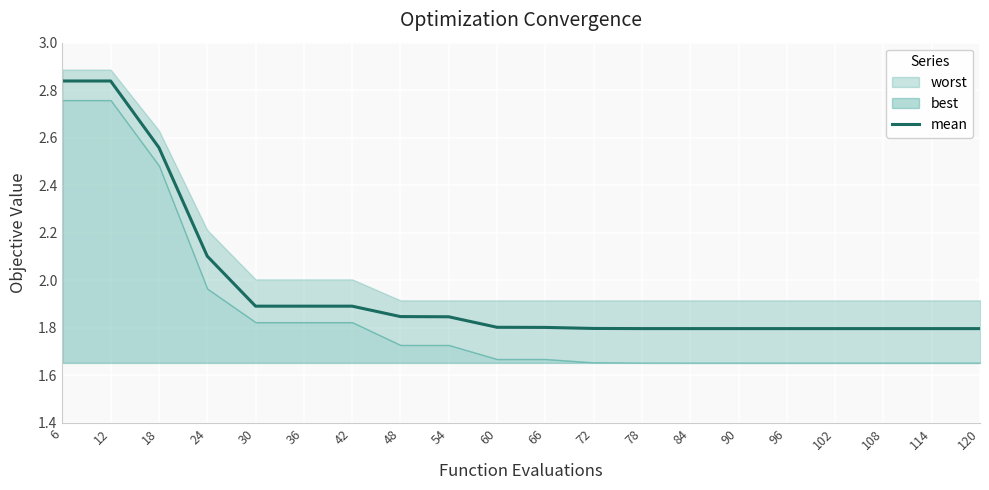

What is the difference between the maximum and second lowest values?

1.0